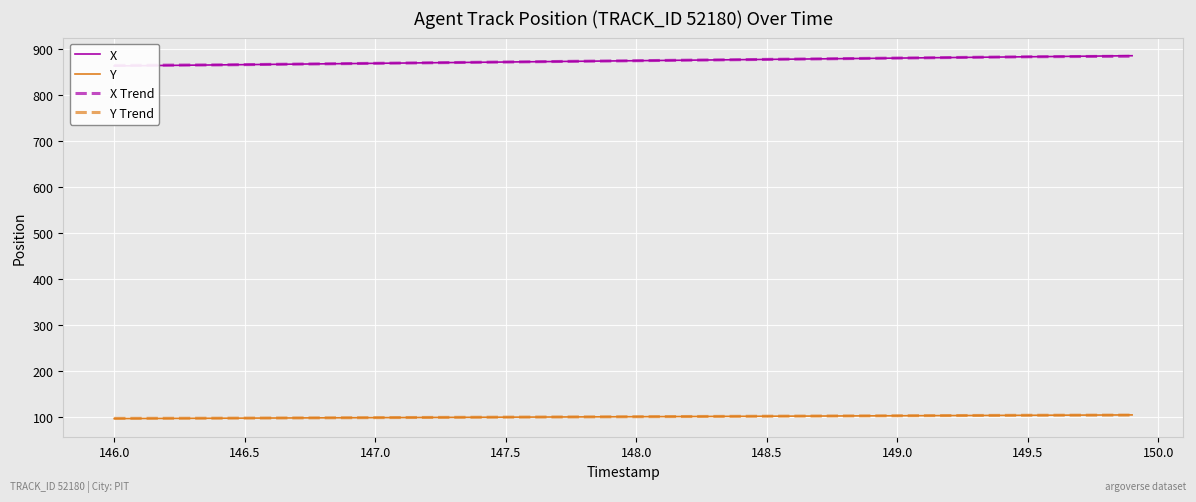

What is the minimum value for Y Trend?

96.1